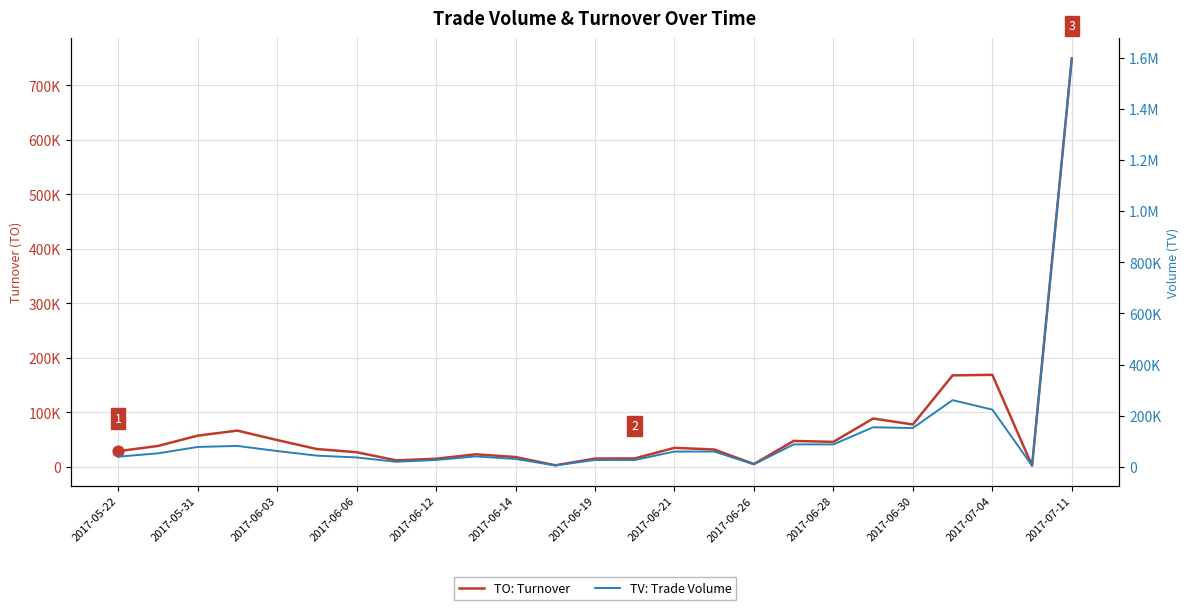

At how many categories does at least one series exceed 999700?

1